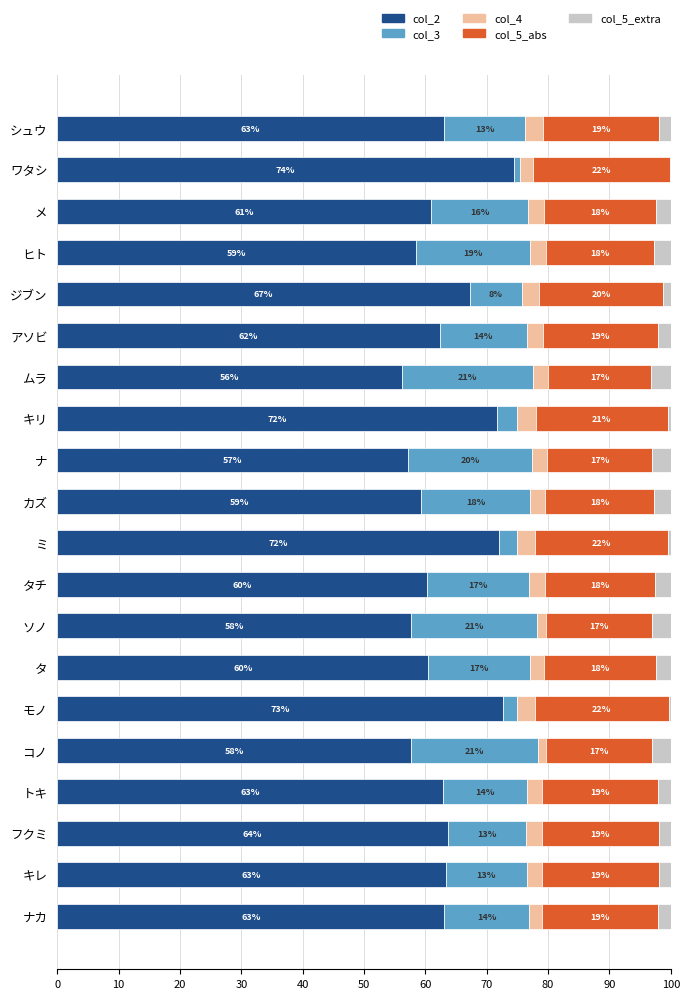

The col_2 series shows 113.0 at ミ. True or false?

False